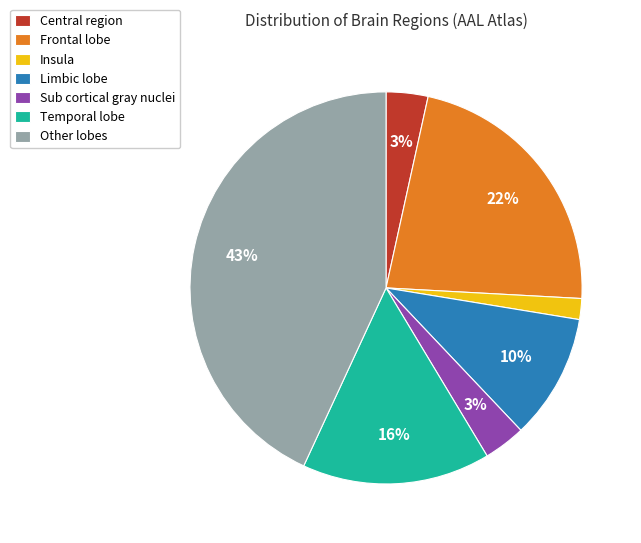

Does Frontal lobe account for over 50% of the chart?

No